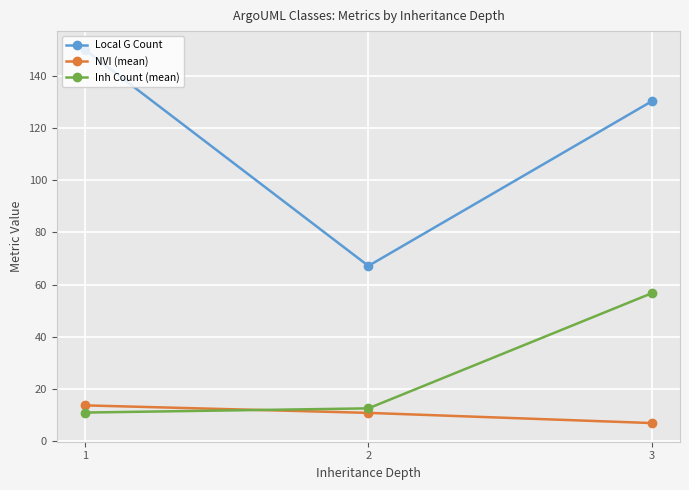

What is the lowest value of the Inh Count (mean) series?

10.9